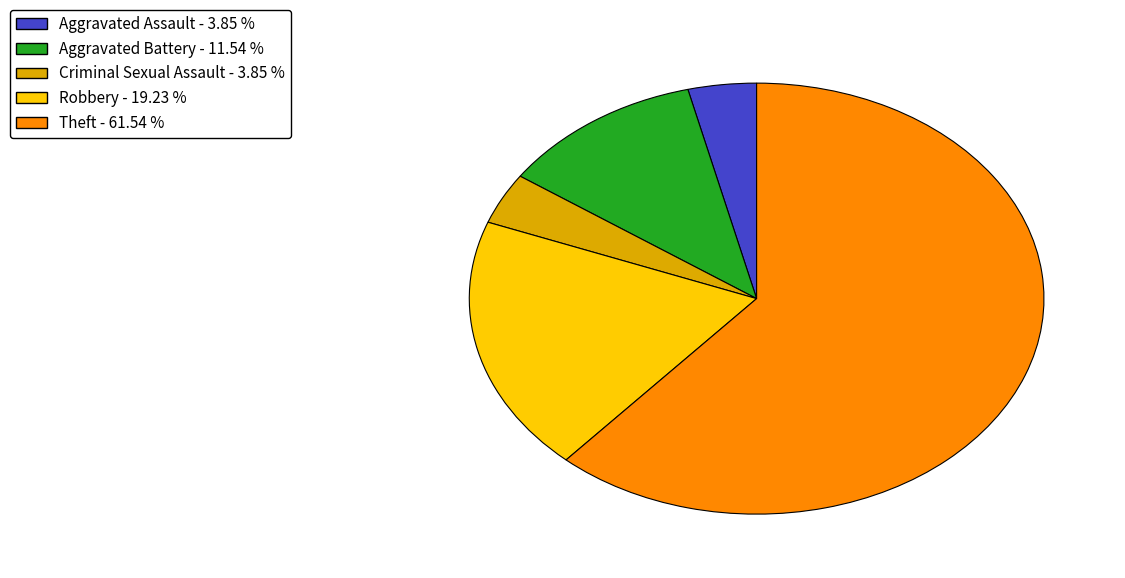

What is the largest slice in the pie chart?

Theft